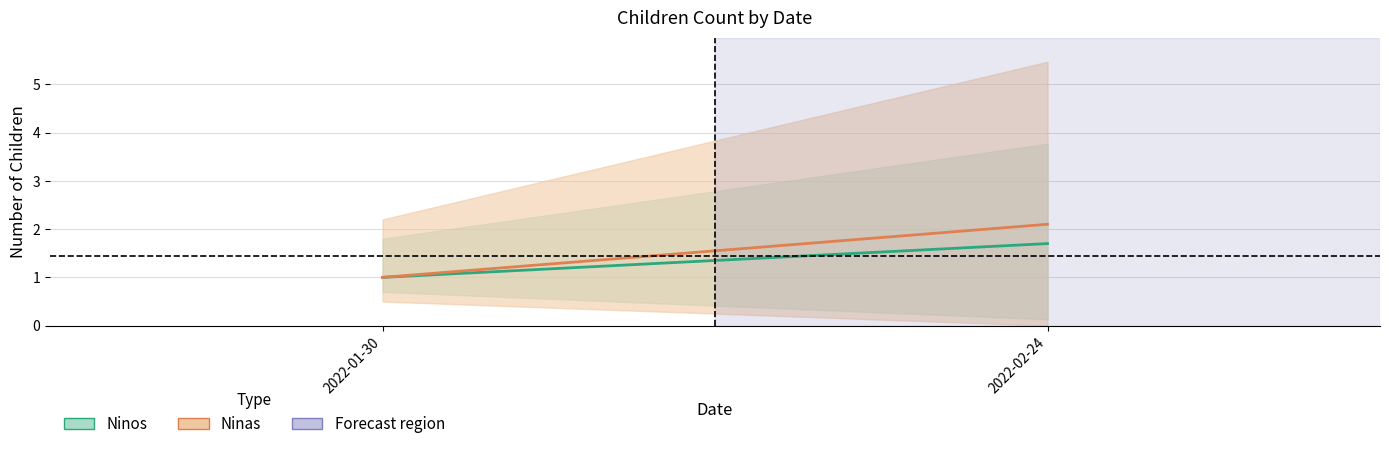

Reading left to right, what are all the values shown in this chart?

Ninos: 2022-01-30=1.0	2022-02-24=1.7
Ninas: 2022-01-30=1.0	2022-02-24=2.1